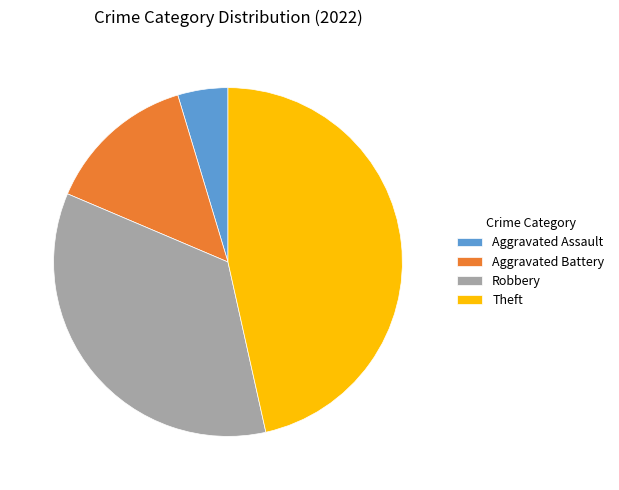

Is there any slice that represents more than half of the pie?

No